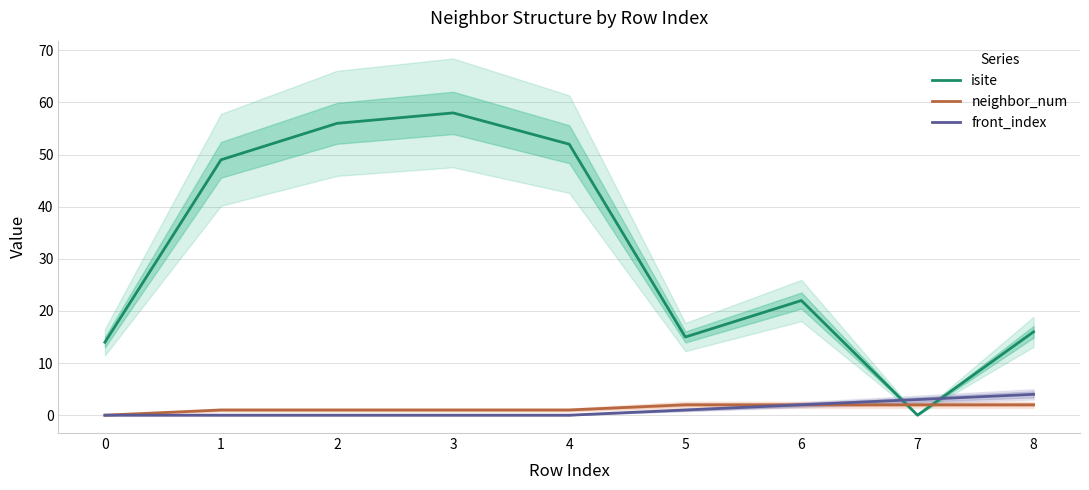

What is the difference between the neighbor_num values at 6 and 2?

1